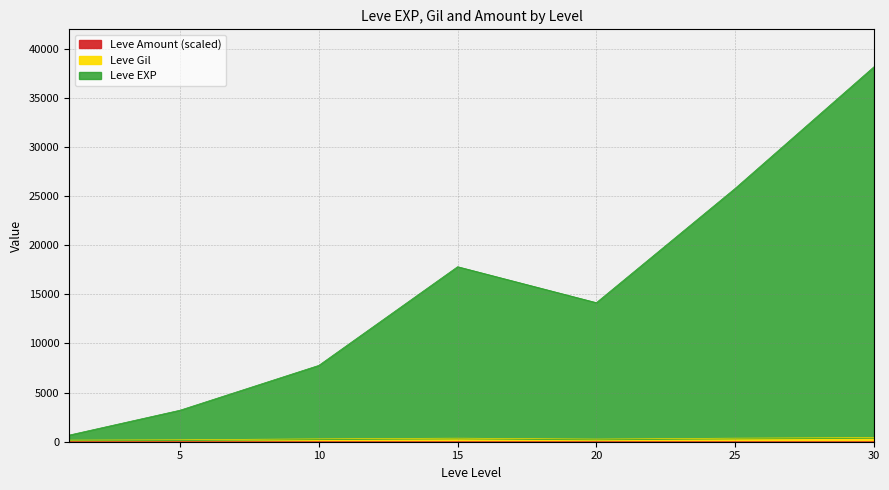

At which category is the sum across all series the highest?

30